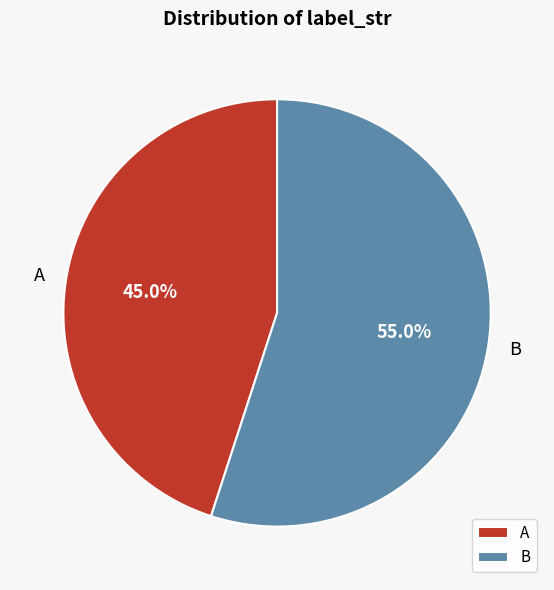

Which has a higher value, B or A?

B